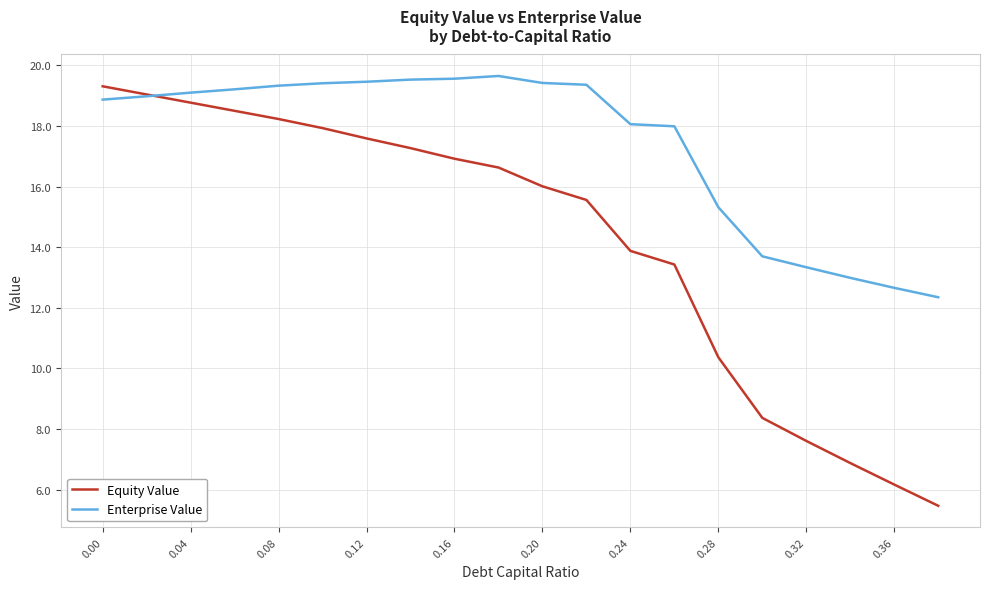

How many distinct data groups are displayed?

2